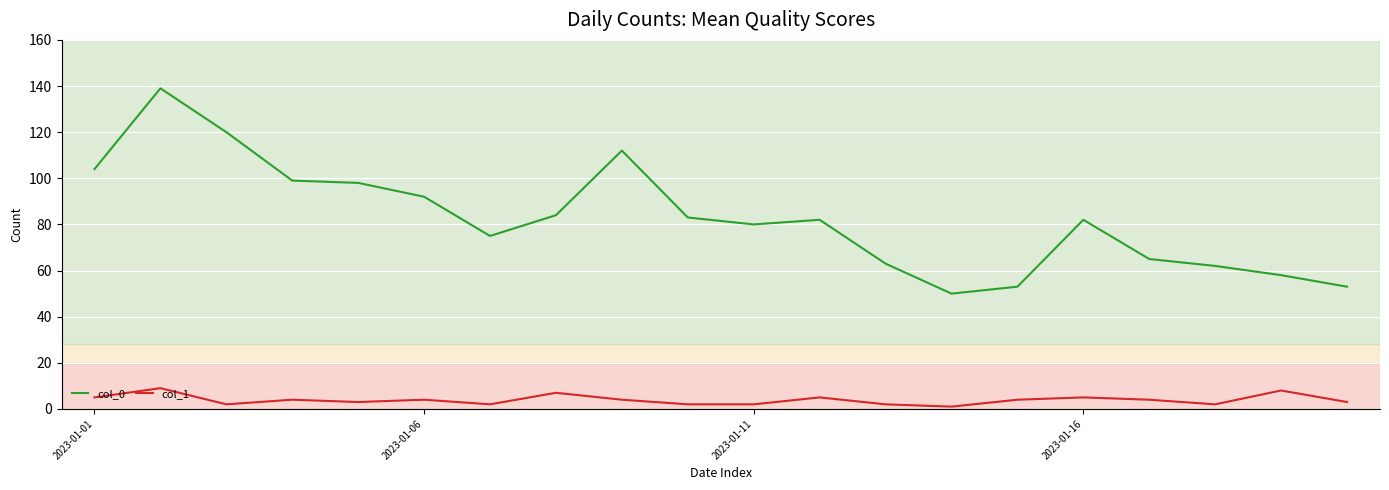

List the series in order of their peak value, lowest first.

col_1, col_0